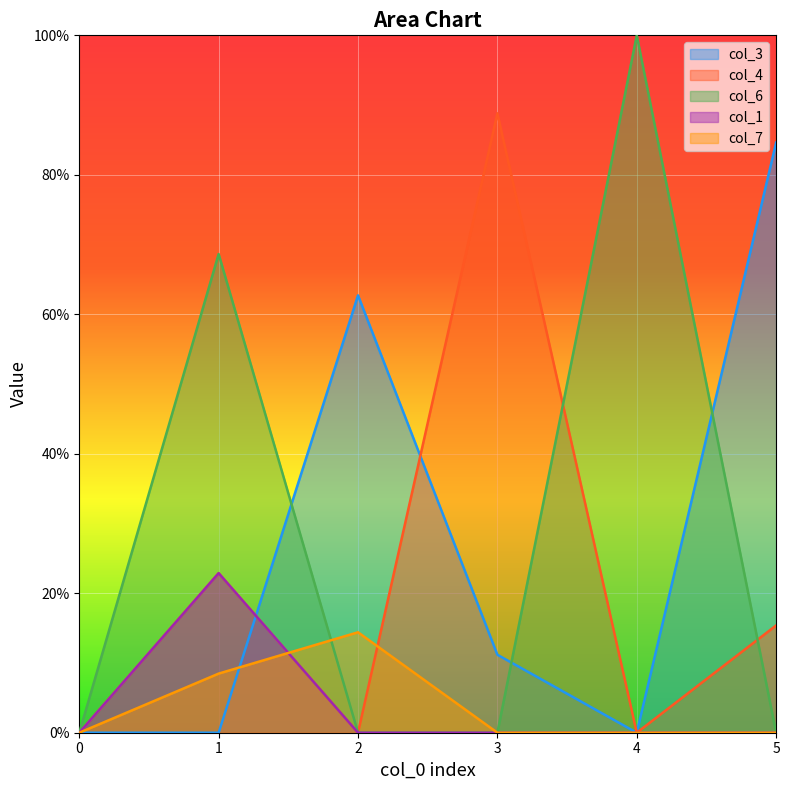

Reading left to right, list all the values displayed in this chart.

col_3: 0.0	0.0	0.6	0.1	0.0	0.8
col_4: 0.0	0.2	0.0	0.9	0.0	0.2
col_6: 0.0	0.7	0.0	0.0	1.0	0.0
col_1: 0.0	0.2	0.0	0.0	0.0	0.0
col_7: 0.0	0.1	0.1	0.0	0.0	0.0